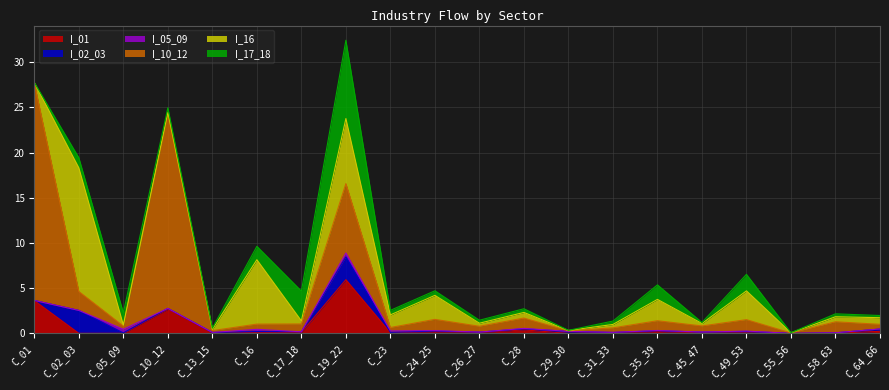

What position from the left is C_05_09?

3